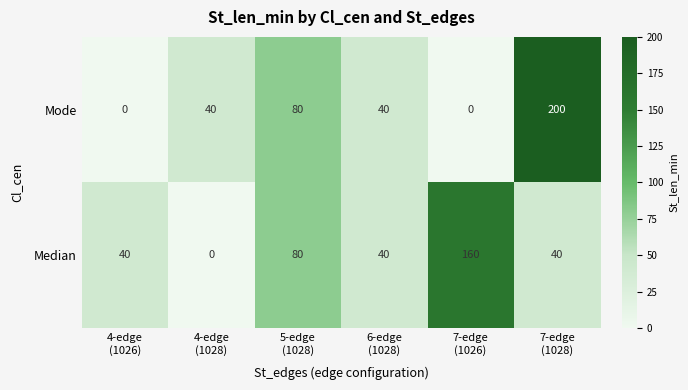

Which series changed the most between 5-edge
(1028) and 7-edge
(1028)?

Mode